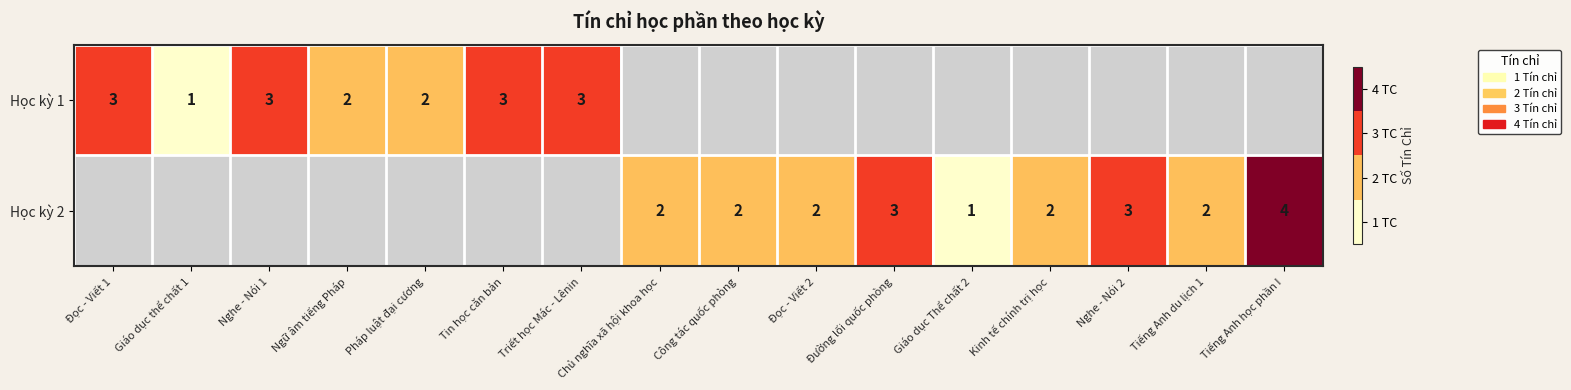

Is it true that Học kỳ 1 equals 2 at Tin học căn bản?

False